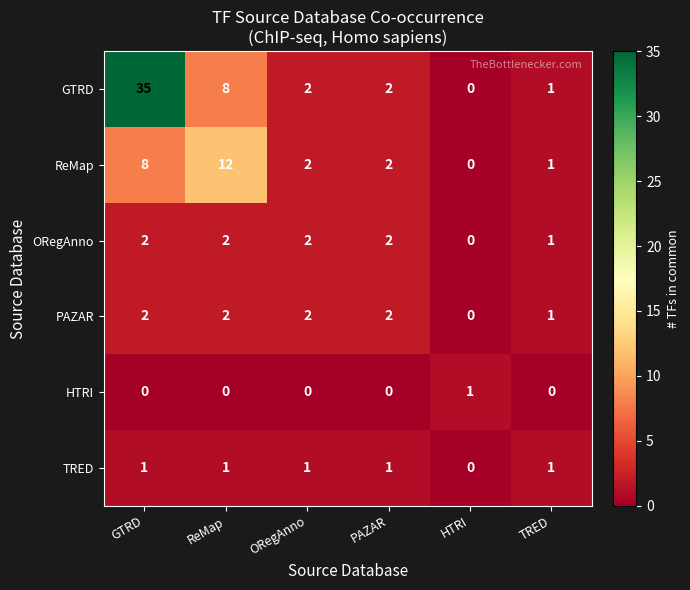

At which label does ReMap reach its minimum?

HTRI